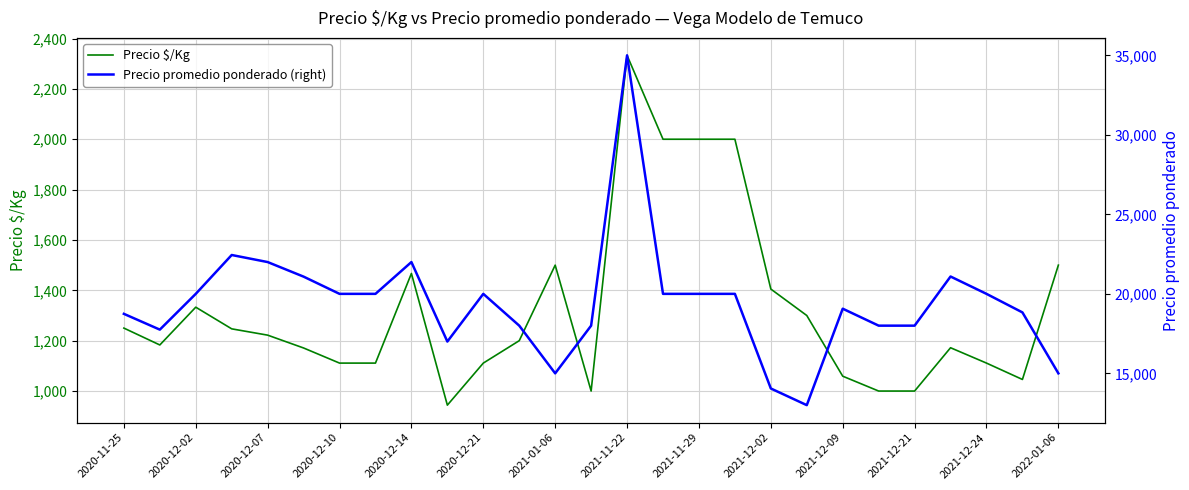

At which label does Precio $/Kg reach its peak?

2021-11-22